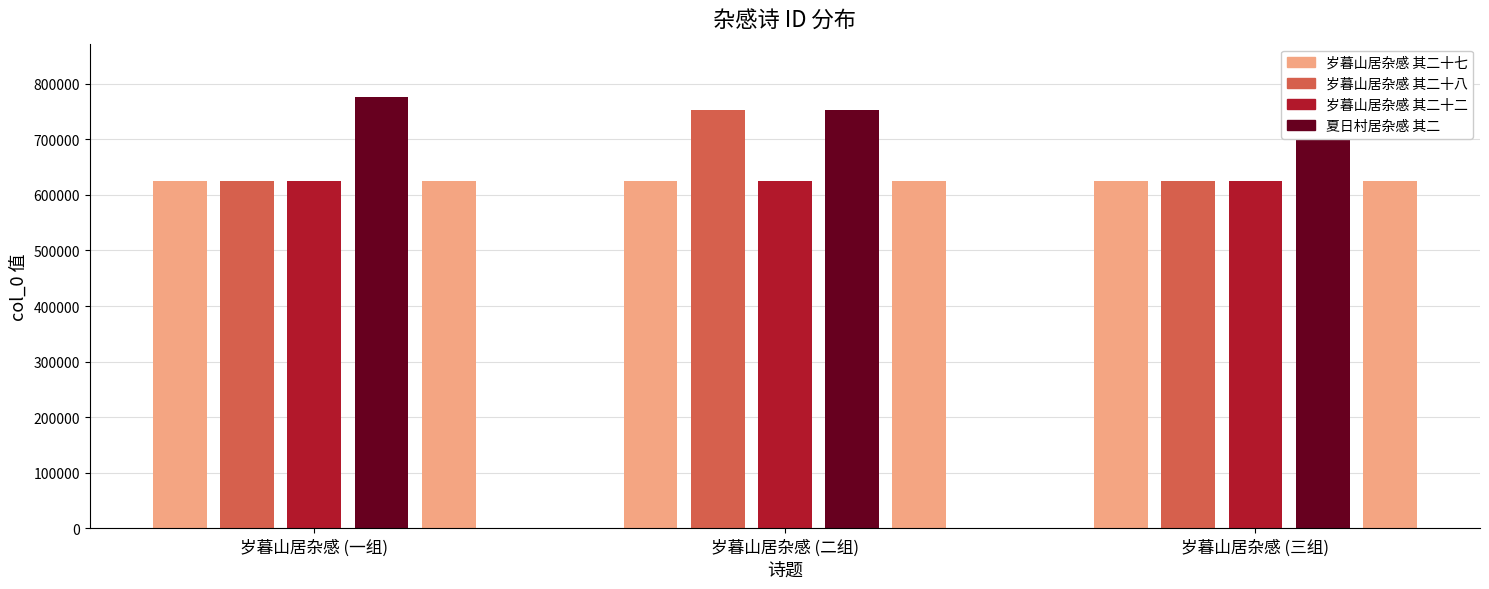

Reading left to right, extract all data points from this chart.

625546	625547	625541	775276	625521	625548	752097	625545	753240	625539	625544	625543	625540	830549	625542